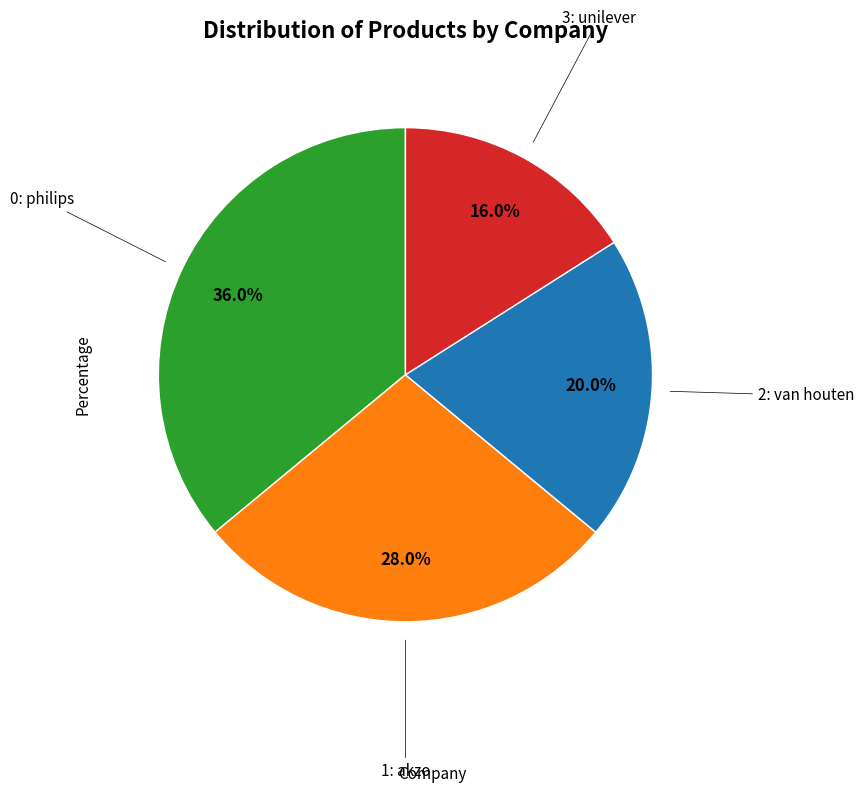

Is there any slice that represents more than half of the pie?

No